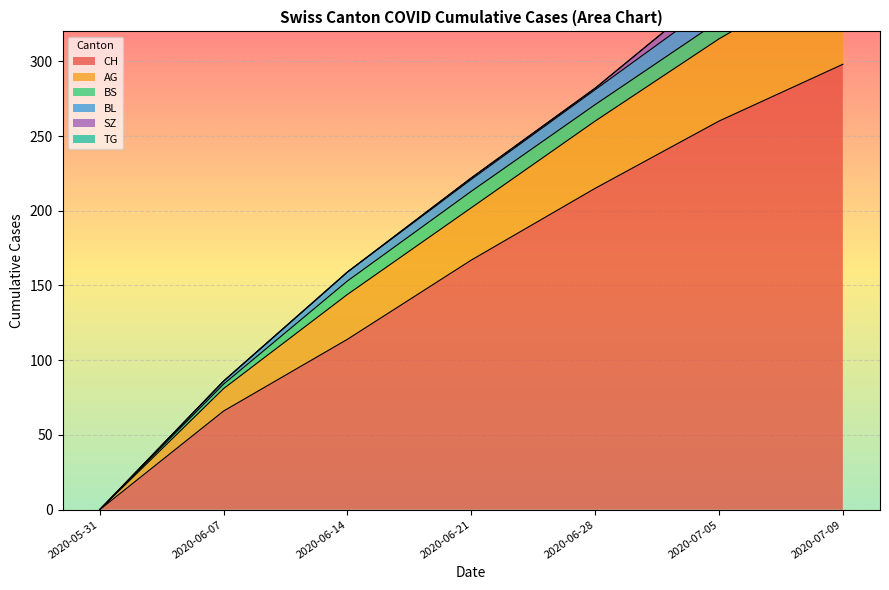

True or false: SZ and AG cross at least once.

False